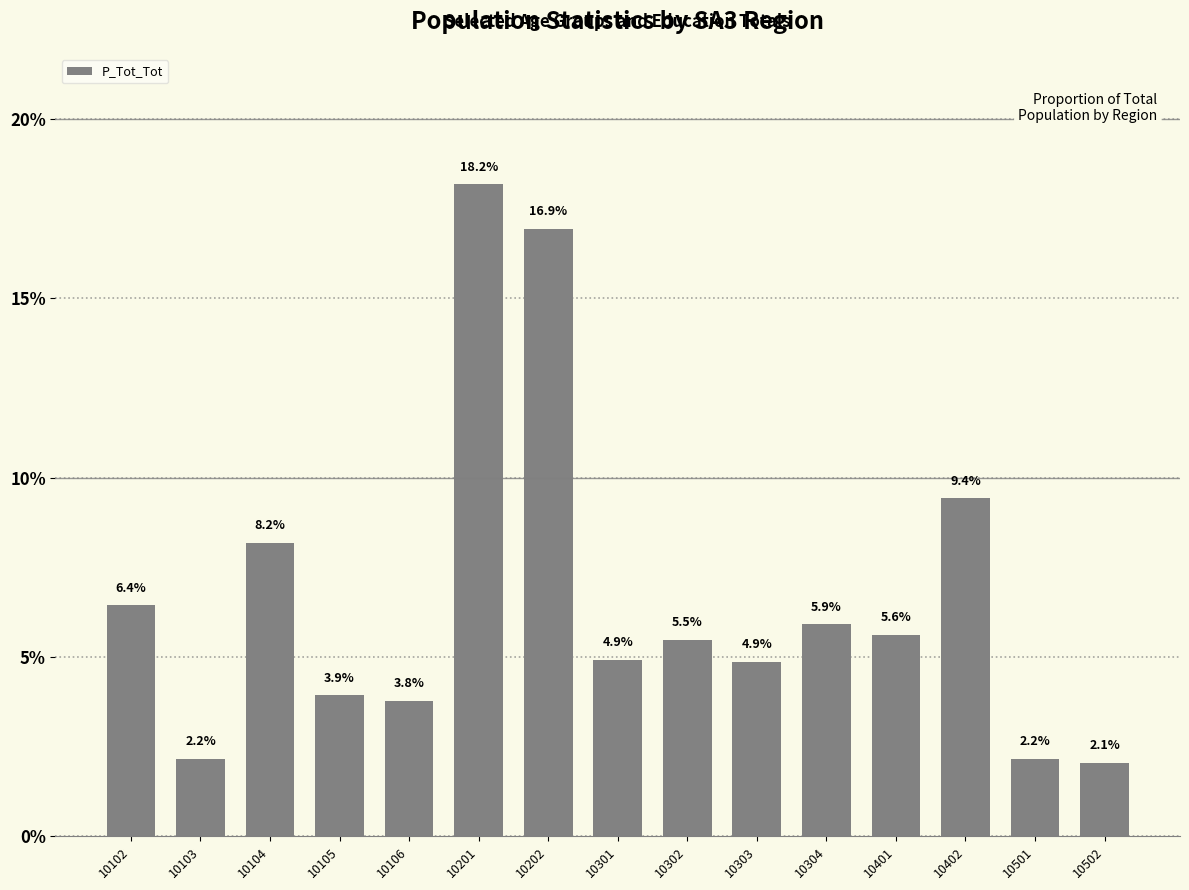

What is the maximum value shown in the chart?

18.2